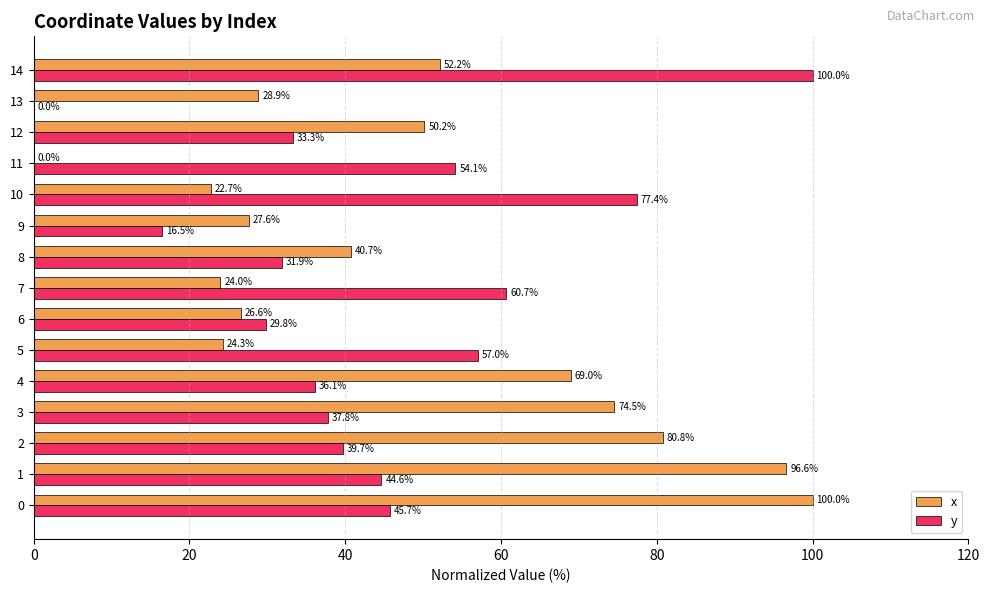

What is the total value across all series at 5?

81.3